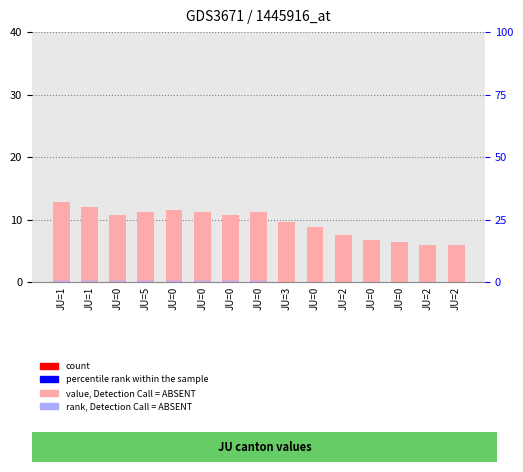

Rank the categories by value, Detection Call = ABSENT value from highest to lowest.

JU=1, JU=1, JU=0, JU=5, JU=0, JU=0, JU=0, JU=0, JU=3, JU=0, JU=2, JU=0, JU=0, JU=2, JU=2